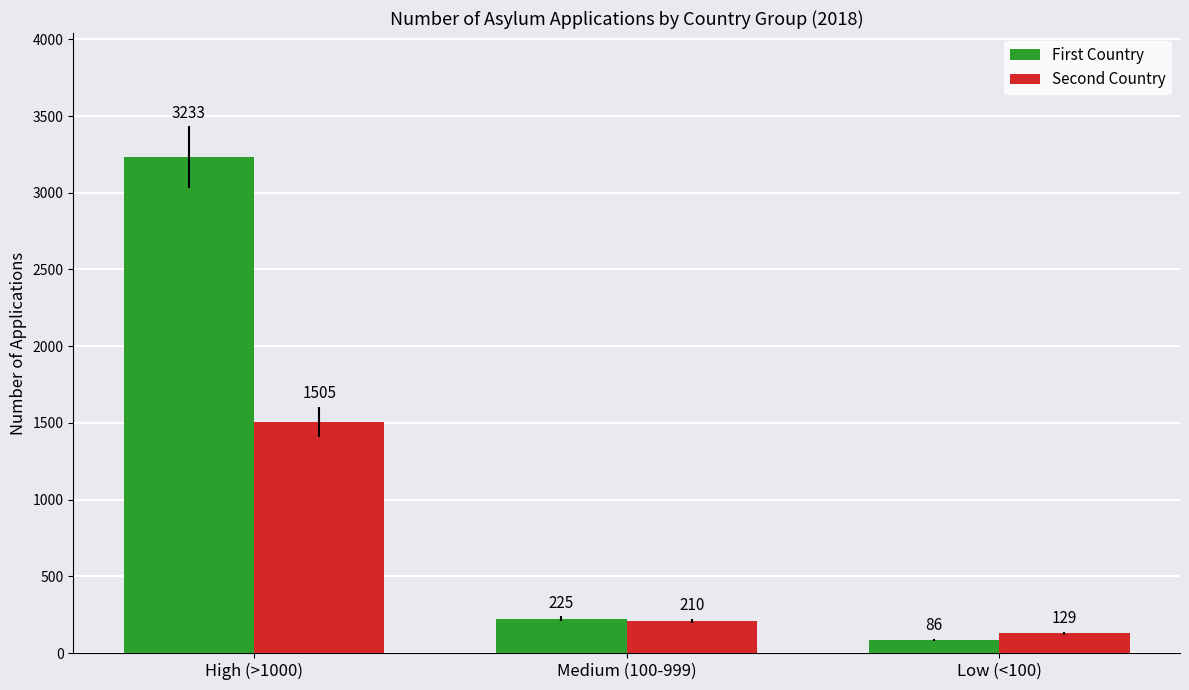

Rank the series at Low (<100) from lowest to highest value.

First Country, Second Country